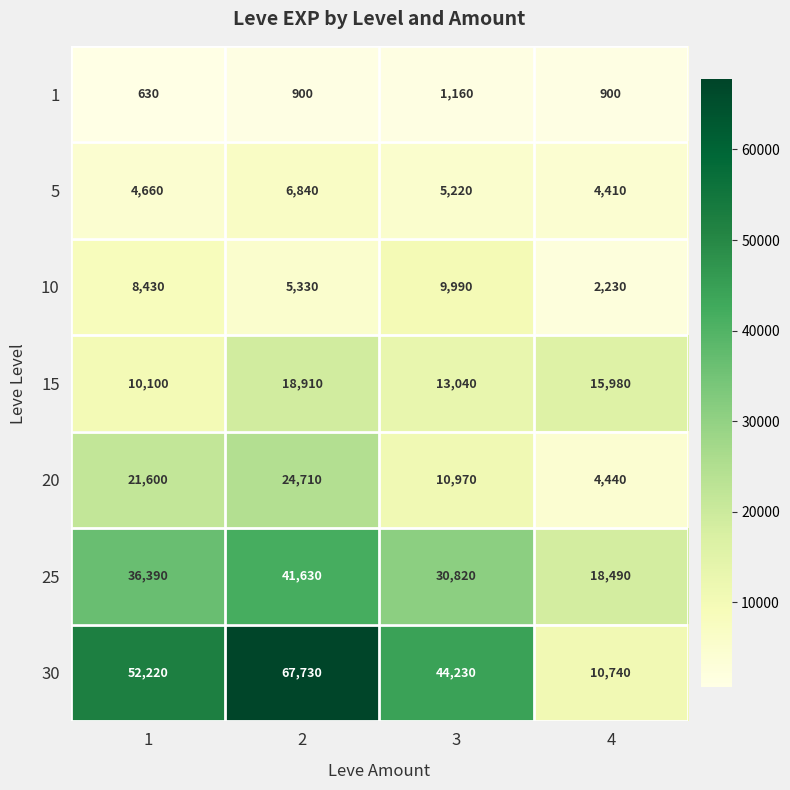

What is the difference between the second highest and minimum values in the 15 series?

5880